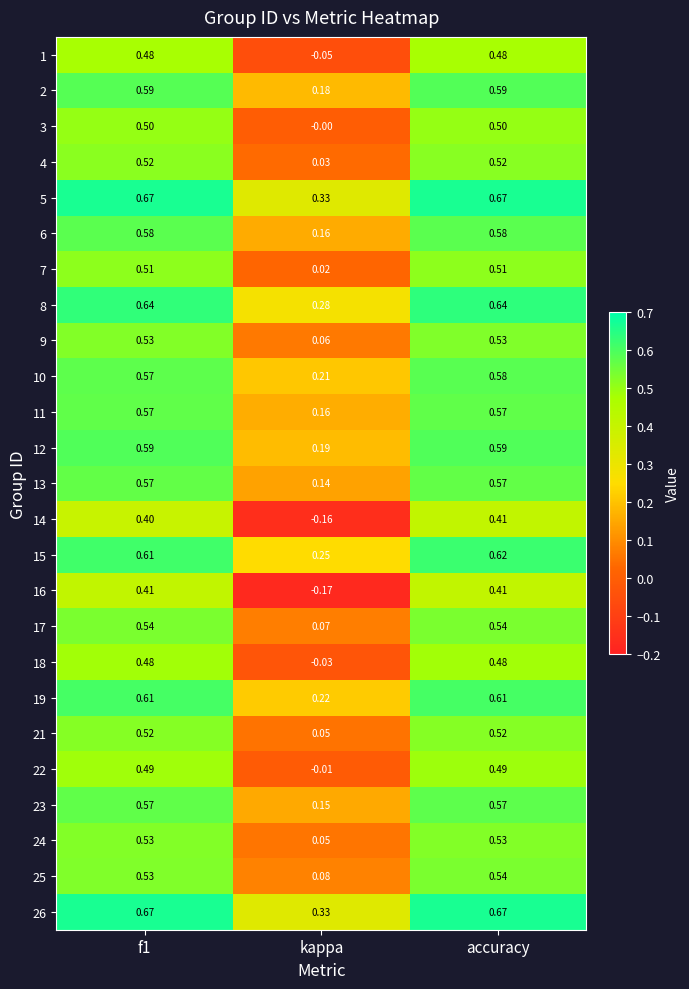

Where is 17 nearest to the value 0?

kappa